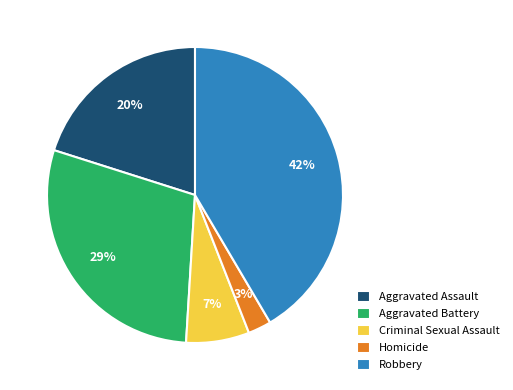

Rank the categories by value from lowest to highest.

Homicide, Criminal Sexual Assault, Aggravated Assault, Aggravated Battery, Robbery